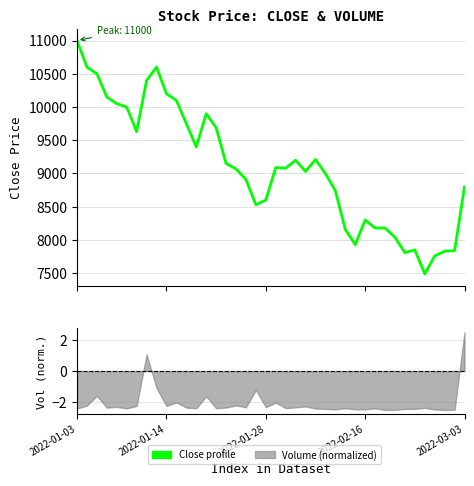

What is the difference between the values at 13 and 12?

500